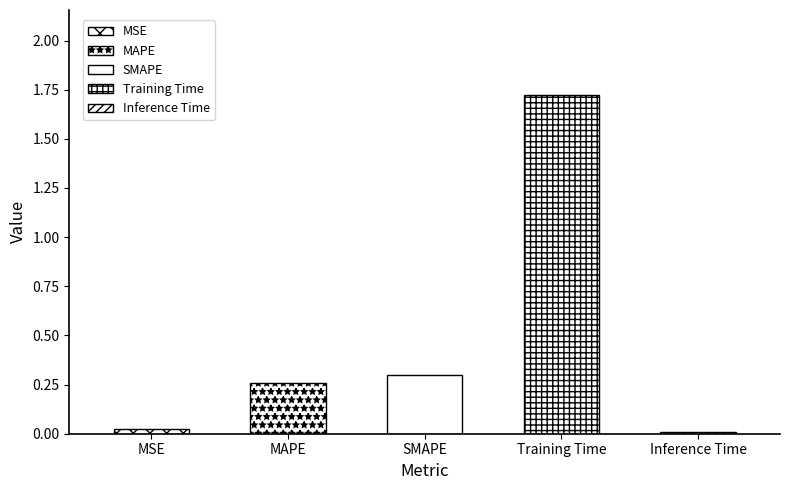

How many bars are there in total?

5